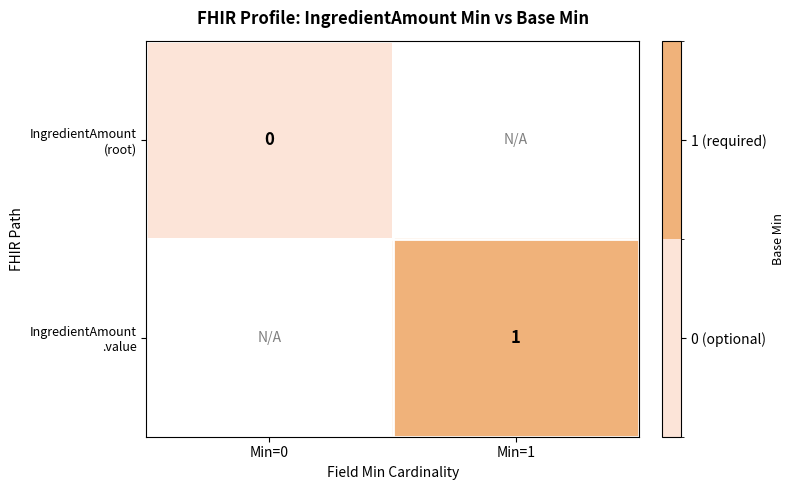

Where is IngredientAmount (root) nearest to the value 0?

Min=0